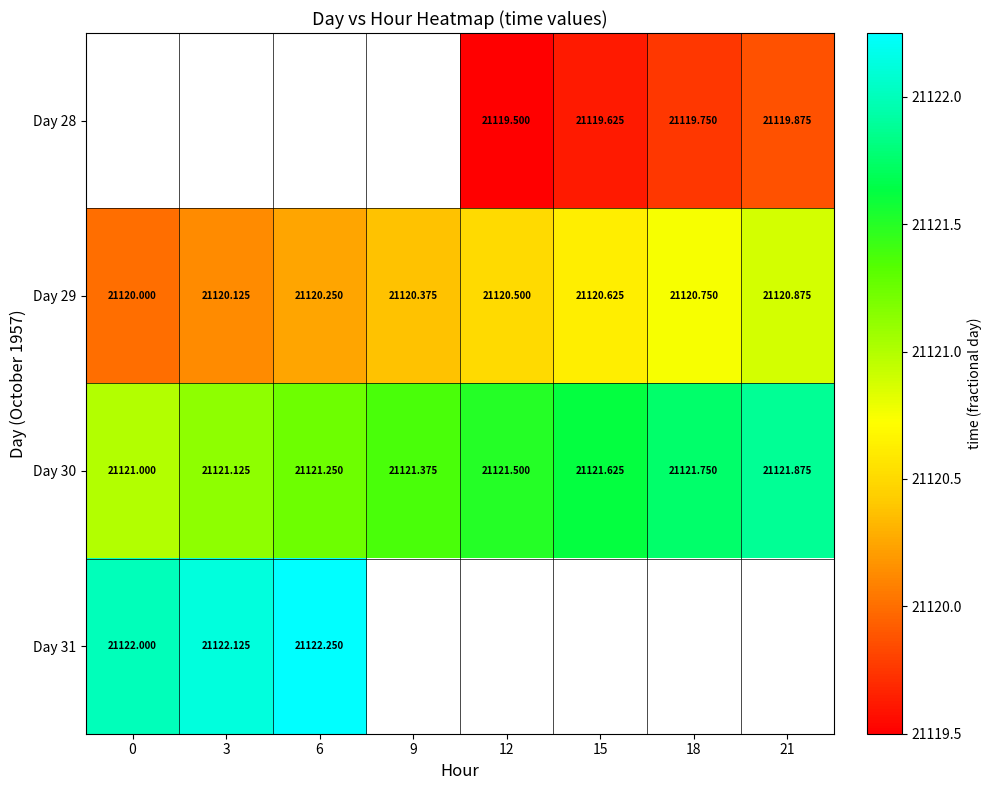

Count the Day 29 values in the range 21120 to 21121.

8